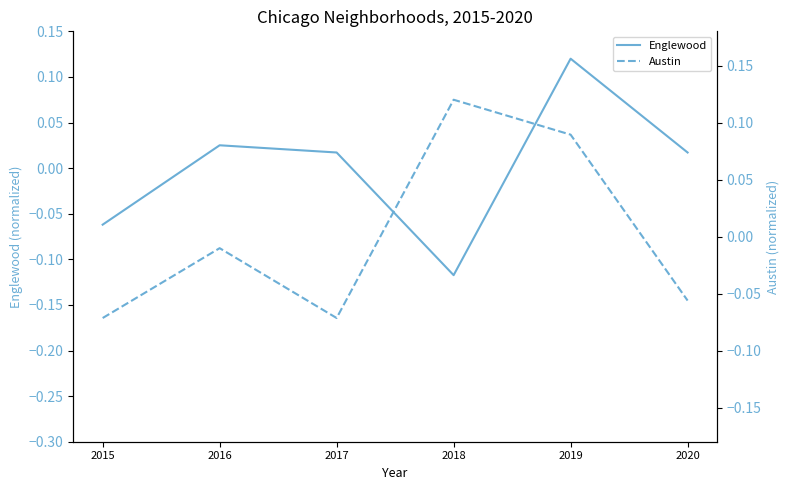

How many interior local peaks does the Englewood series have?

2